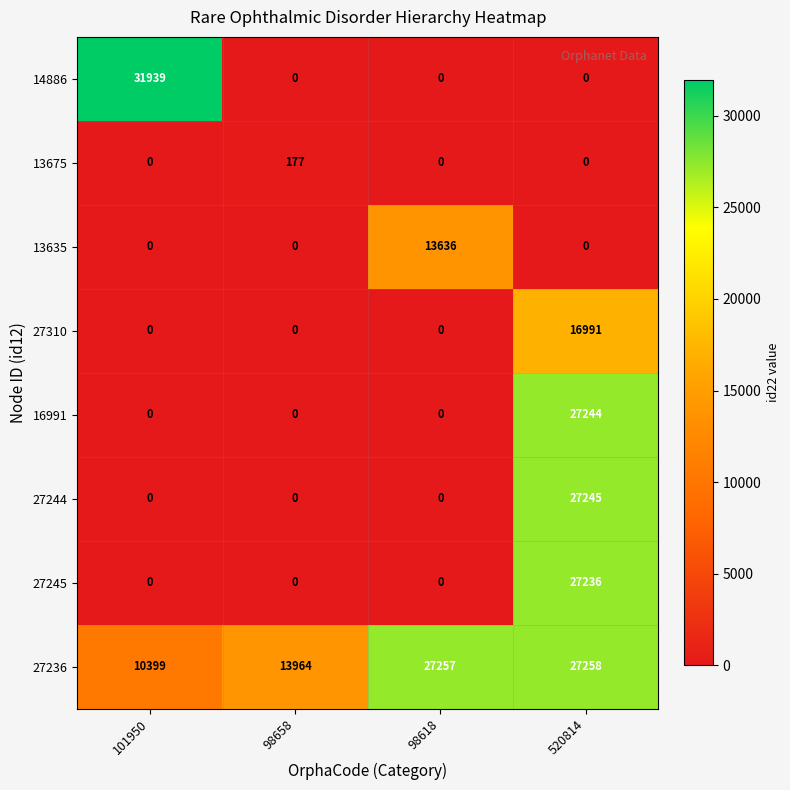

Between 98658 and 98618, which series saw the biggest shift?

13635